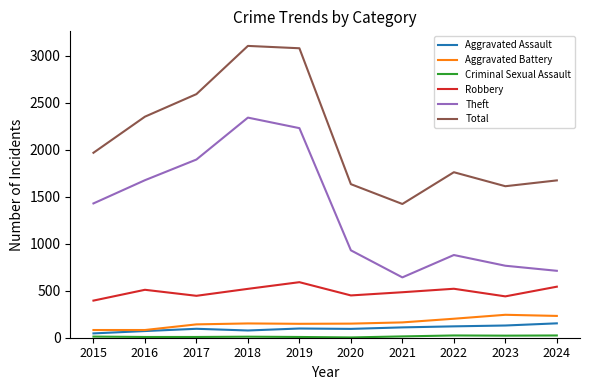

True or false: Total and Robbery cross at least once.

False